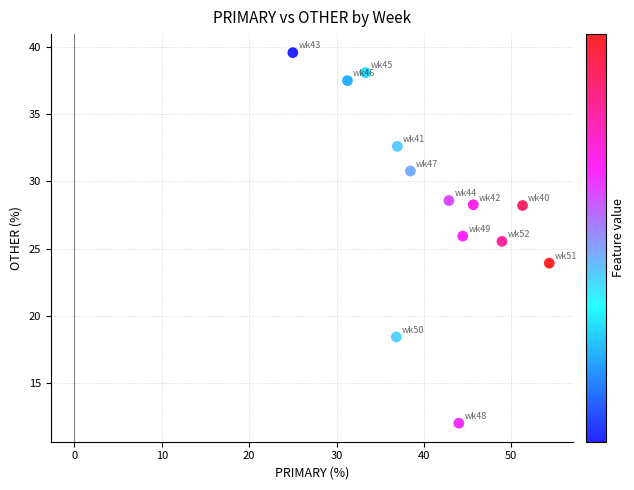

What Y value in the scatter plot is closest to 25?

25.5